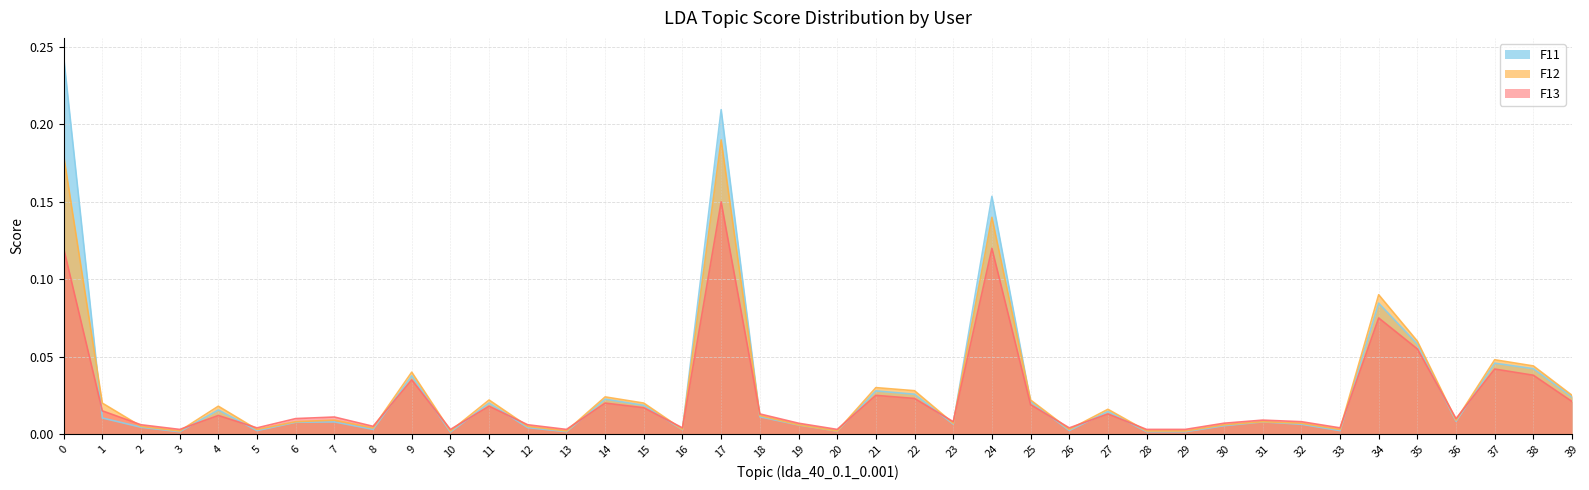

Which has a higher value, 3 or 32?

32